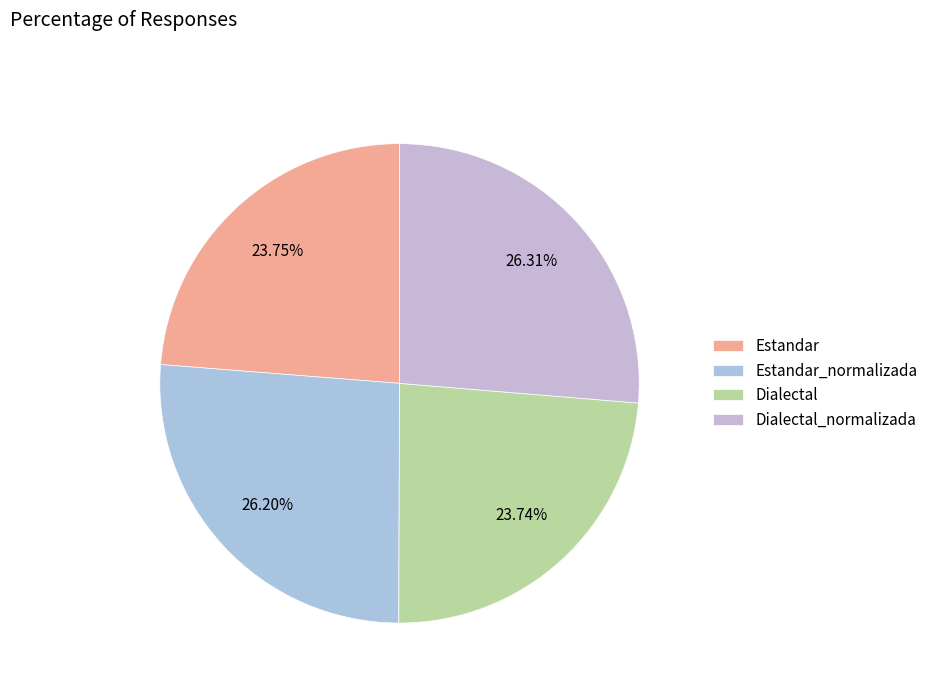

To the nearest percent, what portion does Dialectal_normalizada represent?

26%